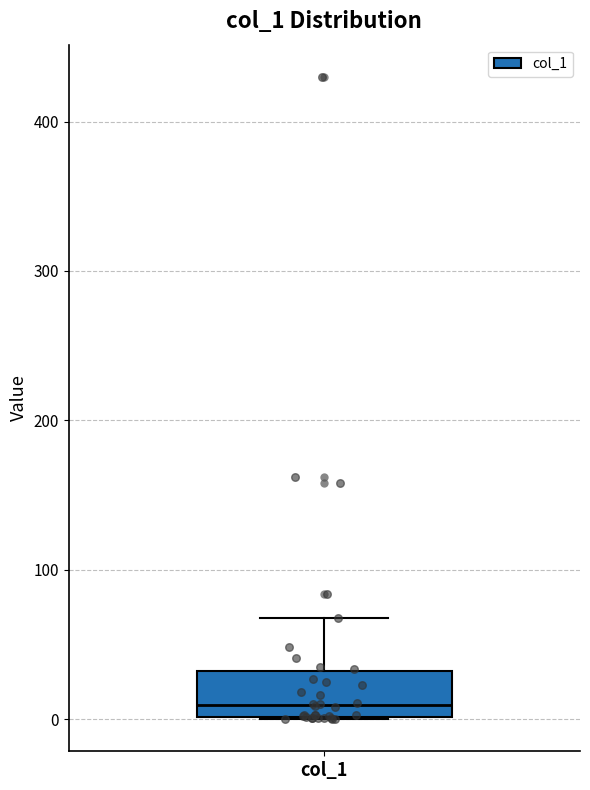

Read this box plot against the y-axis: the position of the median line, the range covered by the box, and the ends of both whiskers. The values are not printed on the chart, so give them approximately, as read against the axis.

median 10, box 0 to 30, whiskers 0 to 70